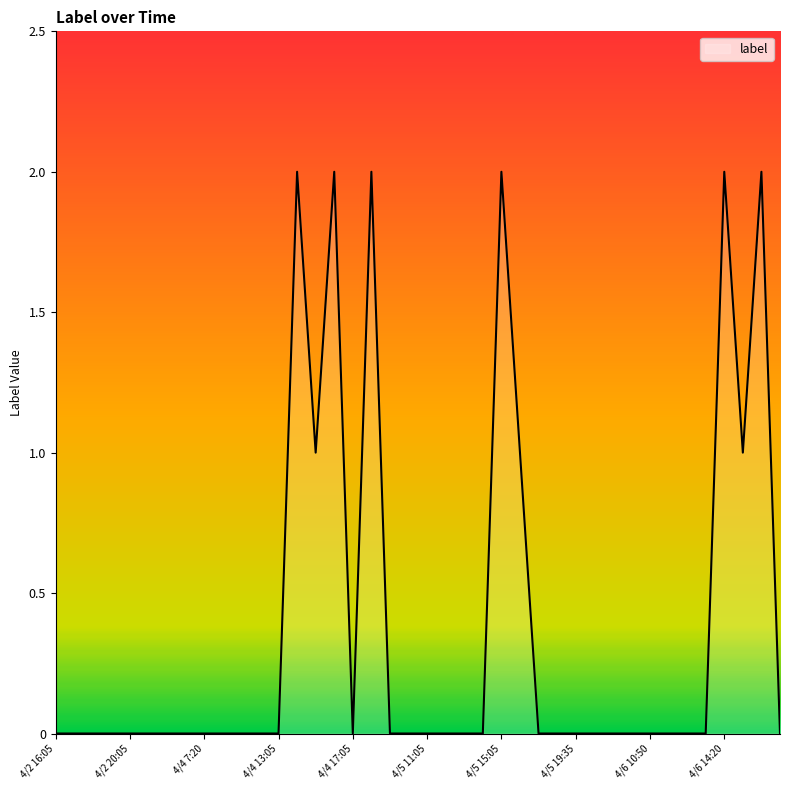

Does the chart display data point markers on the line(s)?

No